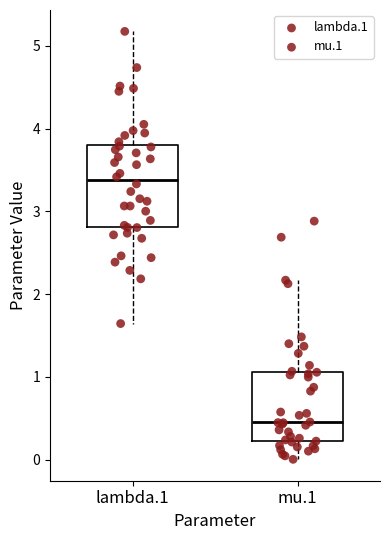

Which box is the tallest, from its lower edge to its upper edge?

lambda.1